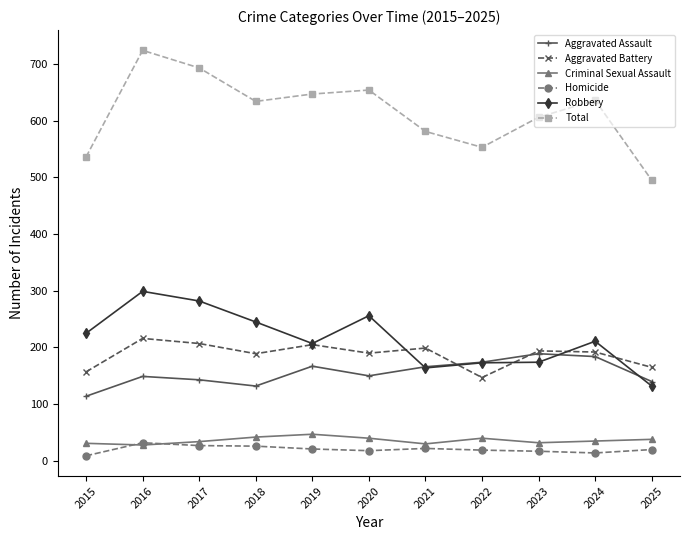

True or false: Total and Aggravated Battery cross at least once.

False